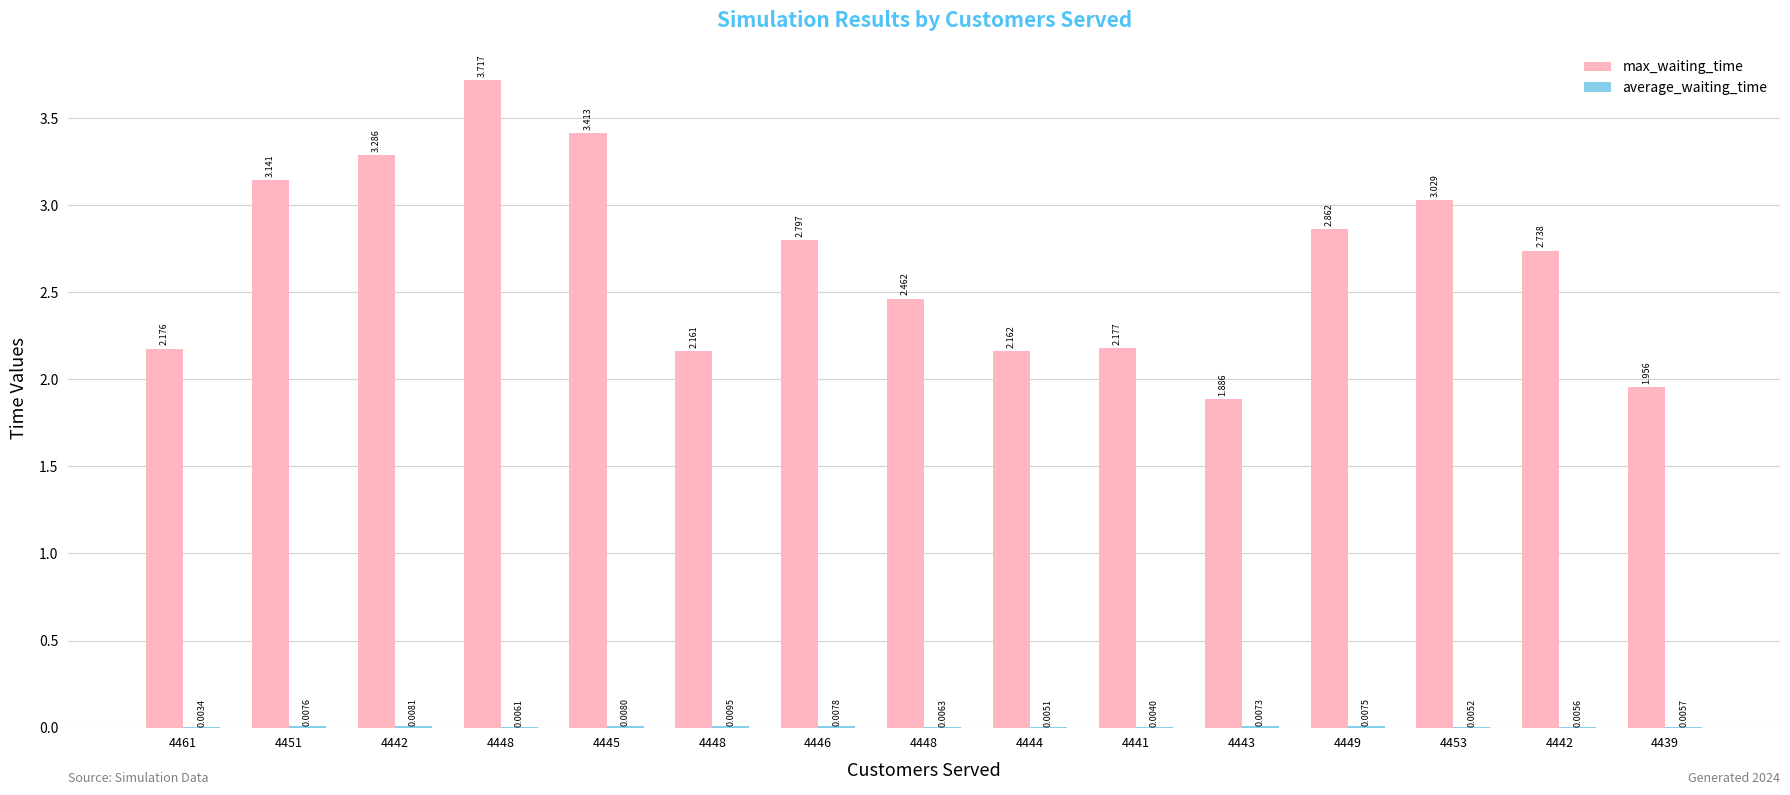

What is the label of the 6th bar from the right?

4441